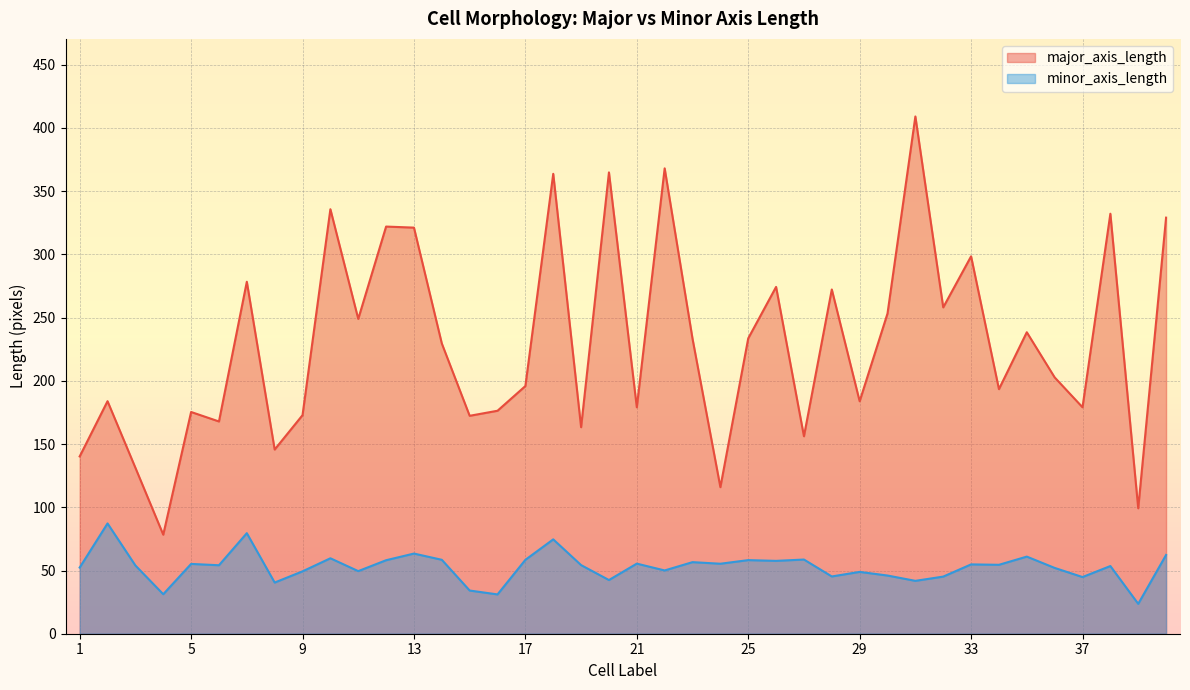

What is the spread (max minus min) of values at 17?

137.4